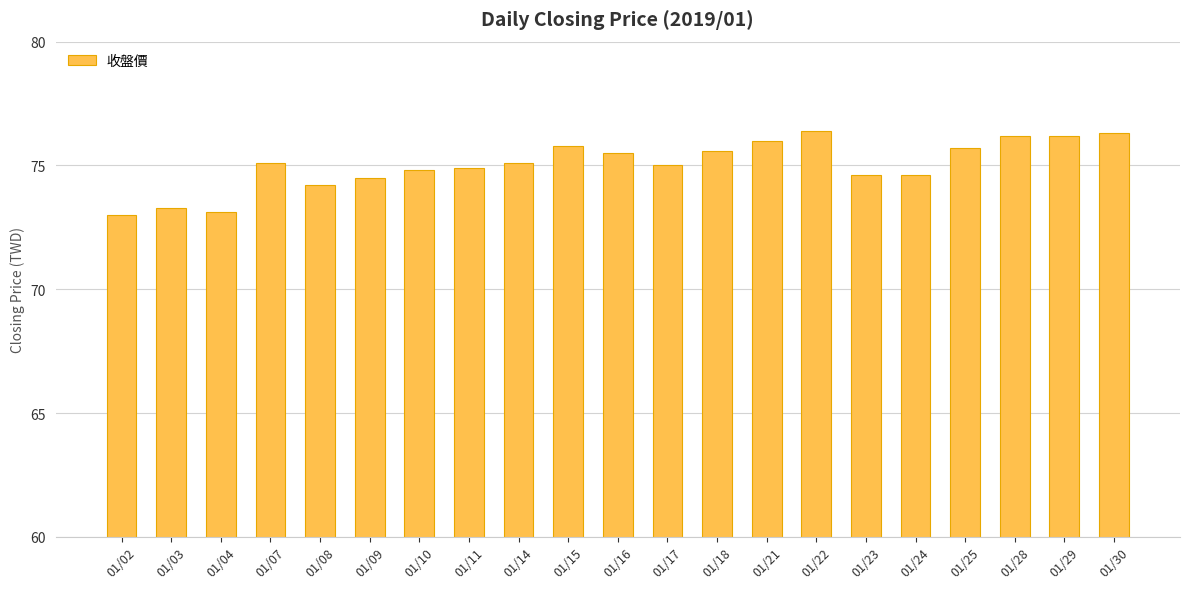

What is the ratio of the value at 01/24 to the value at 01/30?

1.0